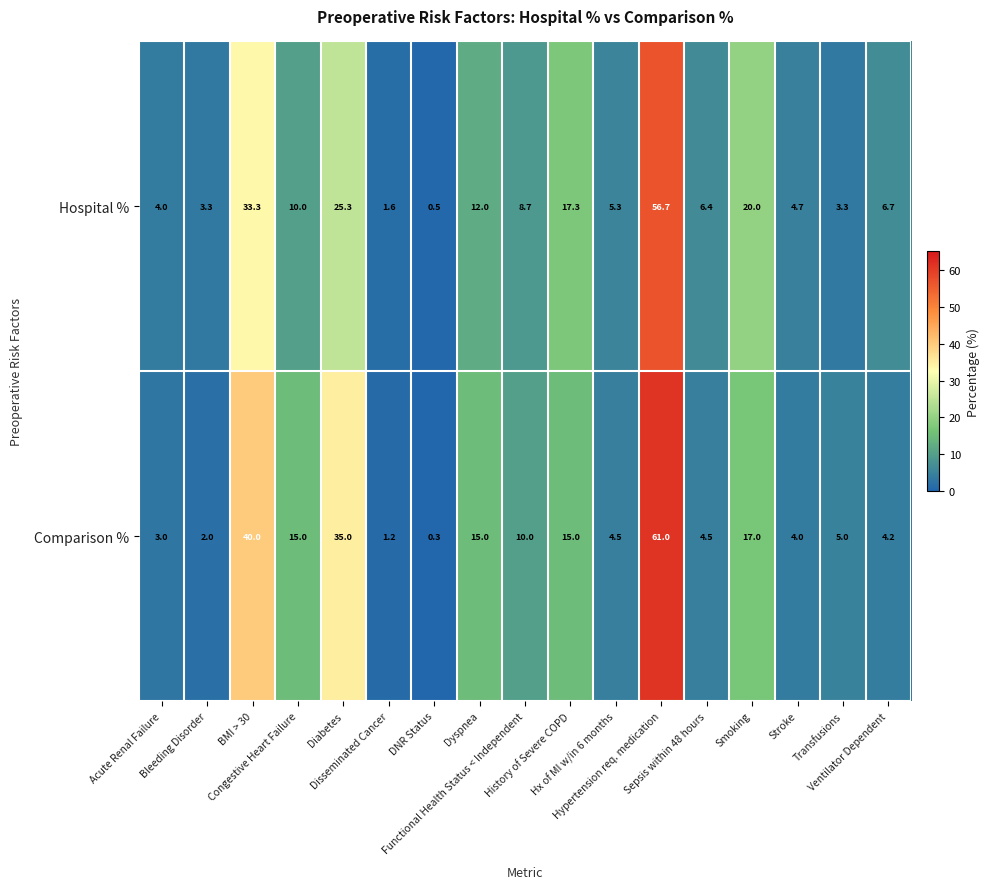

What is the minimum value for Hospital %?

0.5